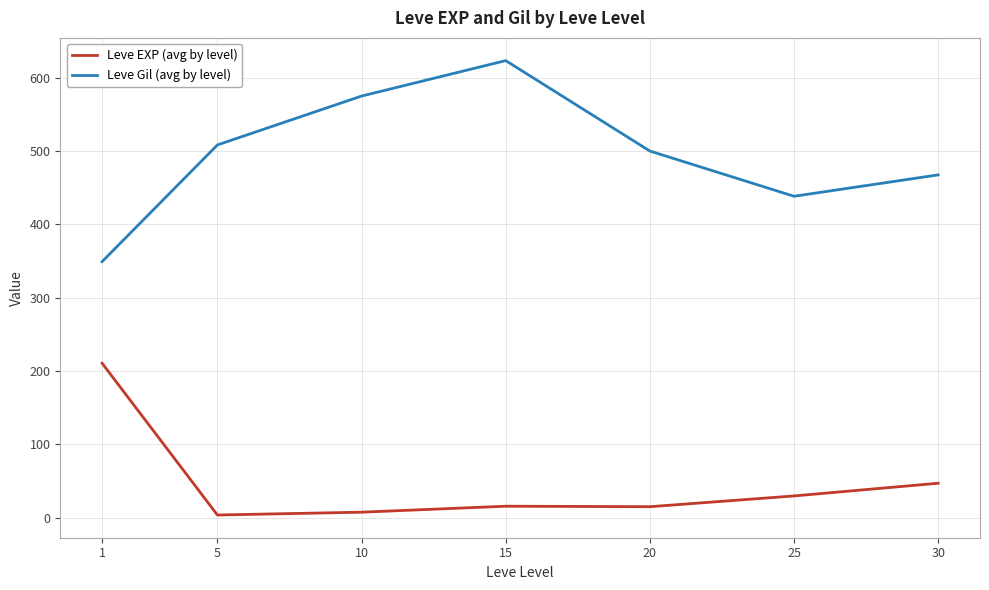

Which series has the largest range (max minus min)?

Leve Gil (avg by level)